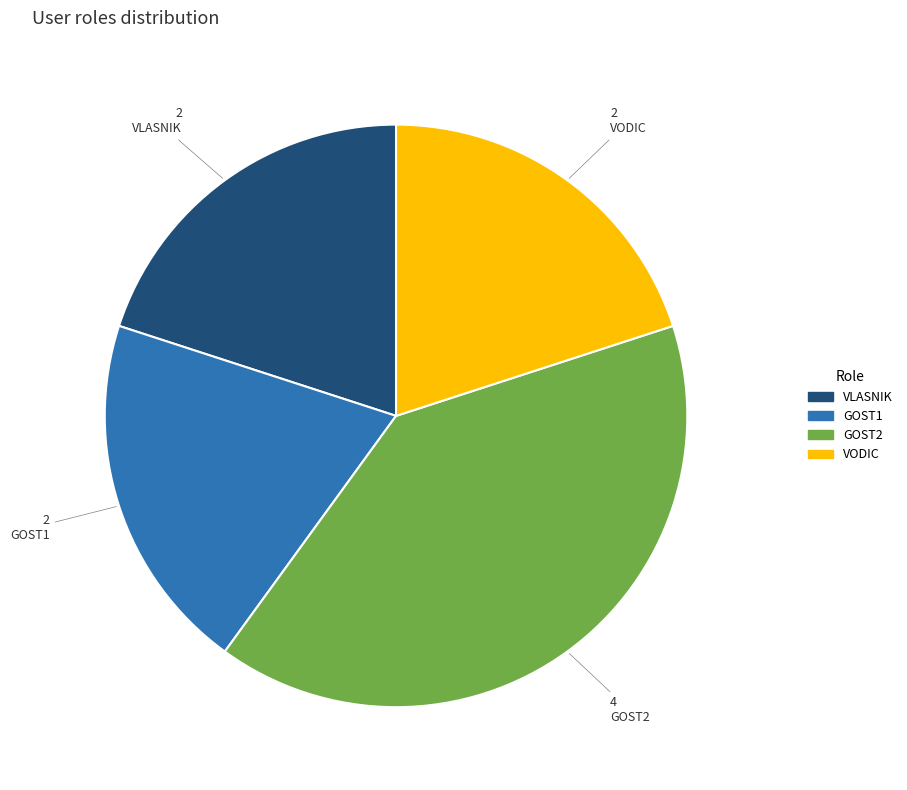

Which category has the biggest portion of the pie?

GOST2